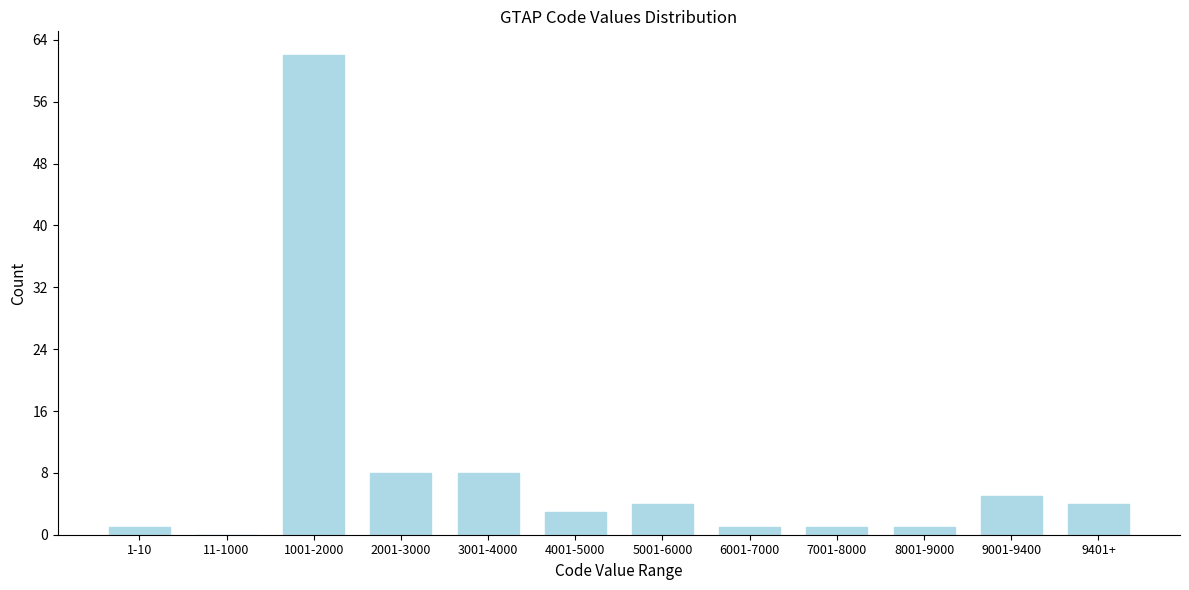

Reading left to right, list all the values displayed in this chart.

1-10=1	11-1000=0	1001-2000=62	2001-3000=8	3001-4000=8	4001-5000=3	5001-6000=4	6001-7000=1	7001-8000=1	8001-9000=1	9001-9400=5	9401+=4